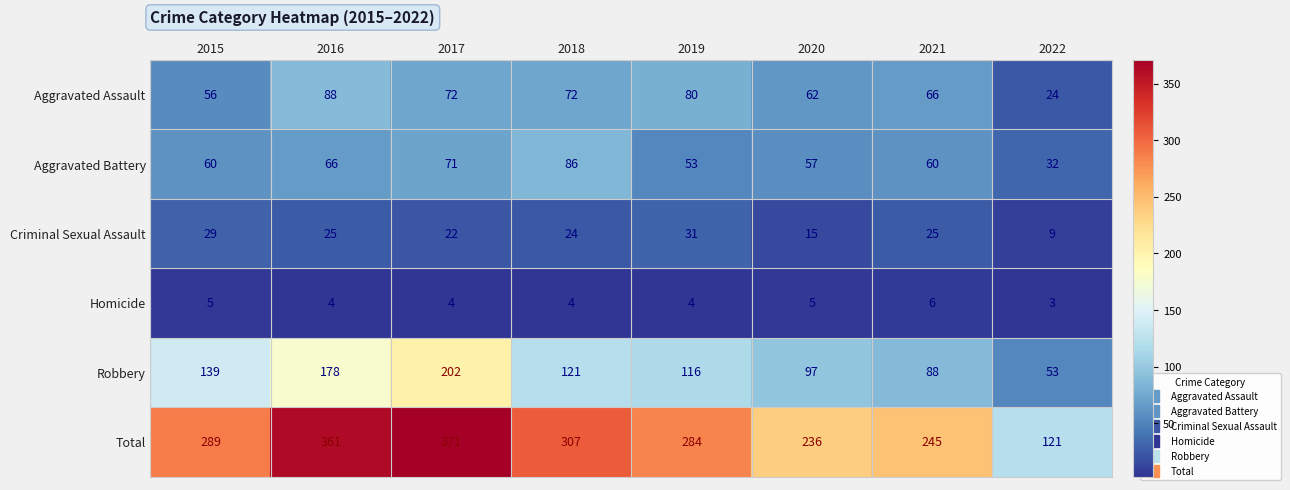

True or false: Criminal Sexual Assault has a value of 31 at 2019.

True